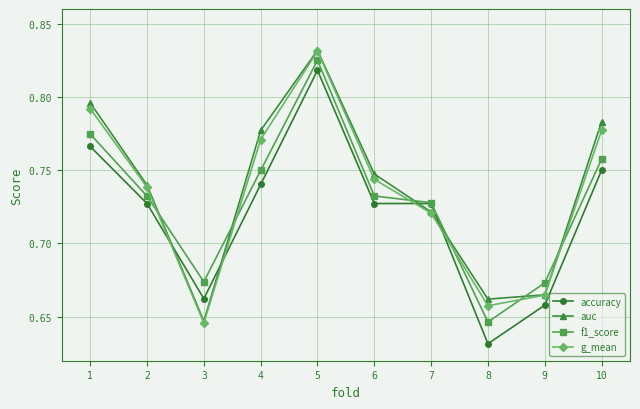

Count the auc values in the range 0 to 1.

10